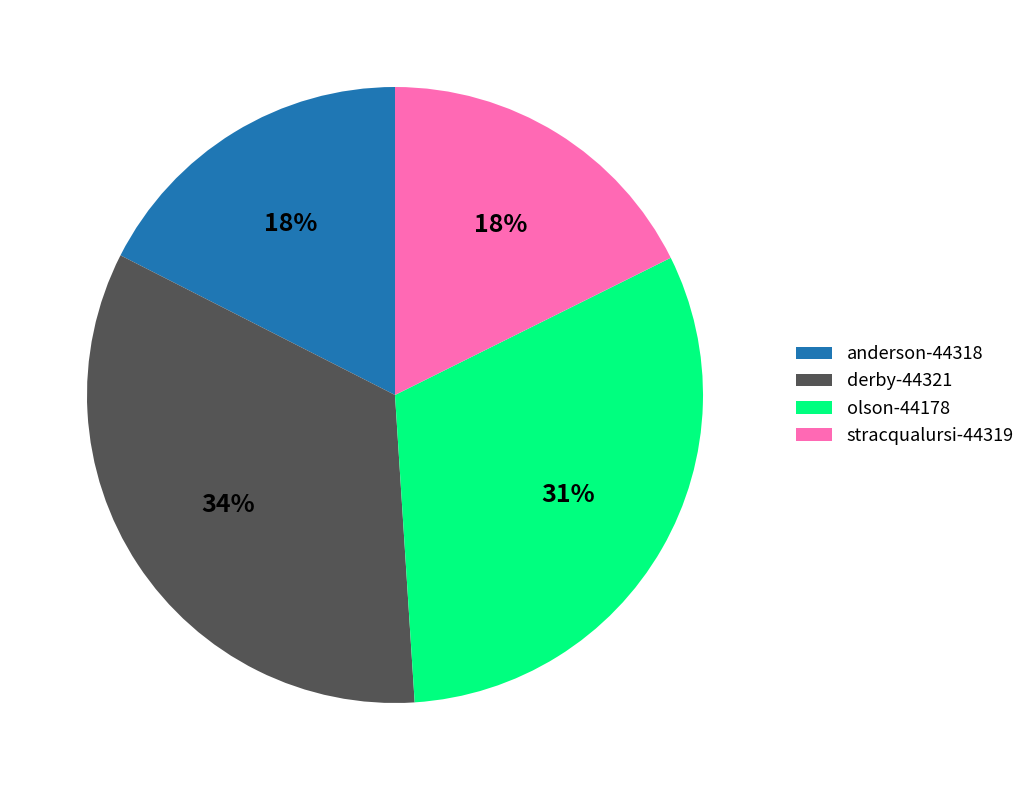

To the nearest percent, what is the difference between the anderson-44318 and derby-44321 slice percentages?

16%